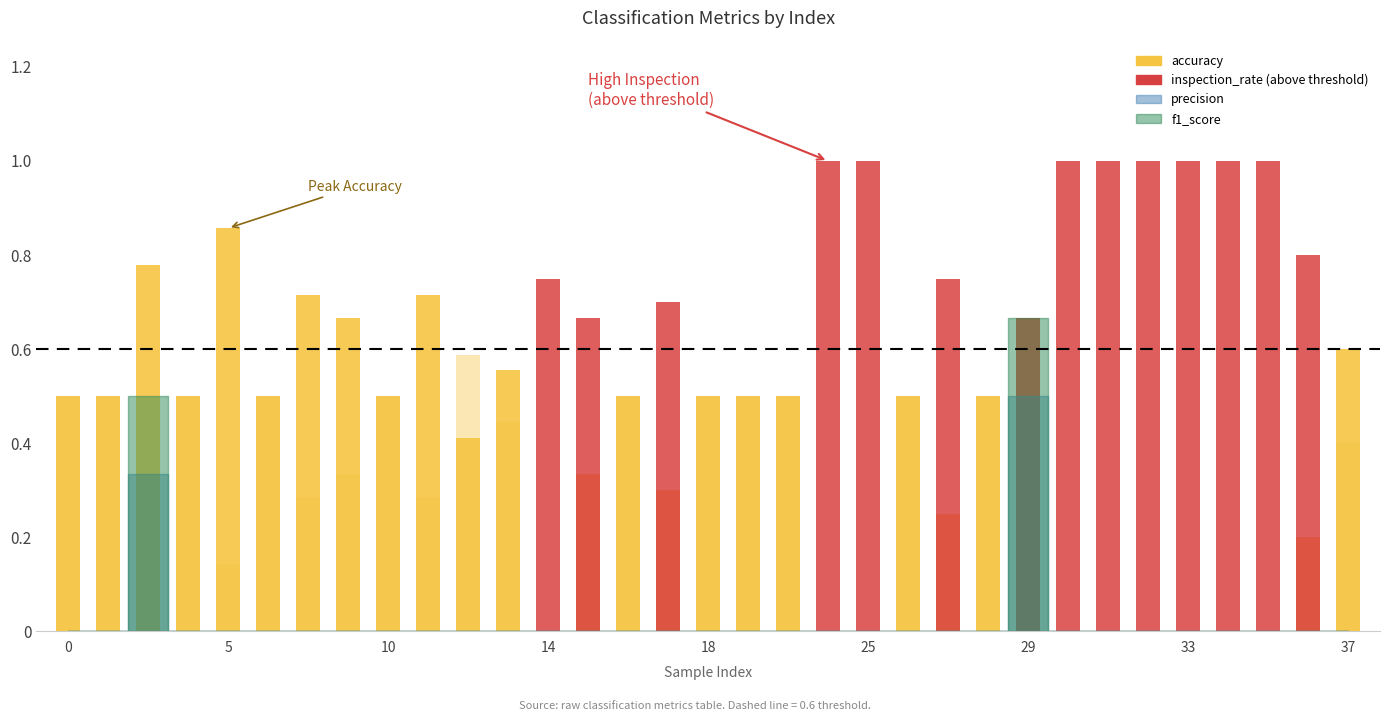

The value of f1_score at 32 is -0.3. True or false?

False